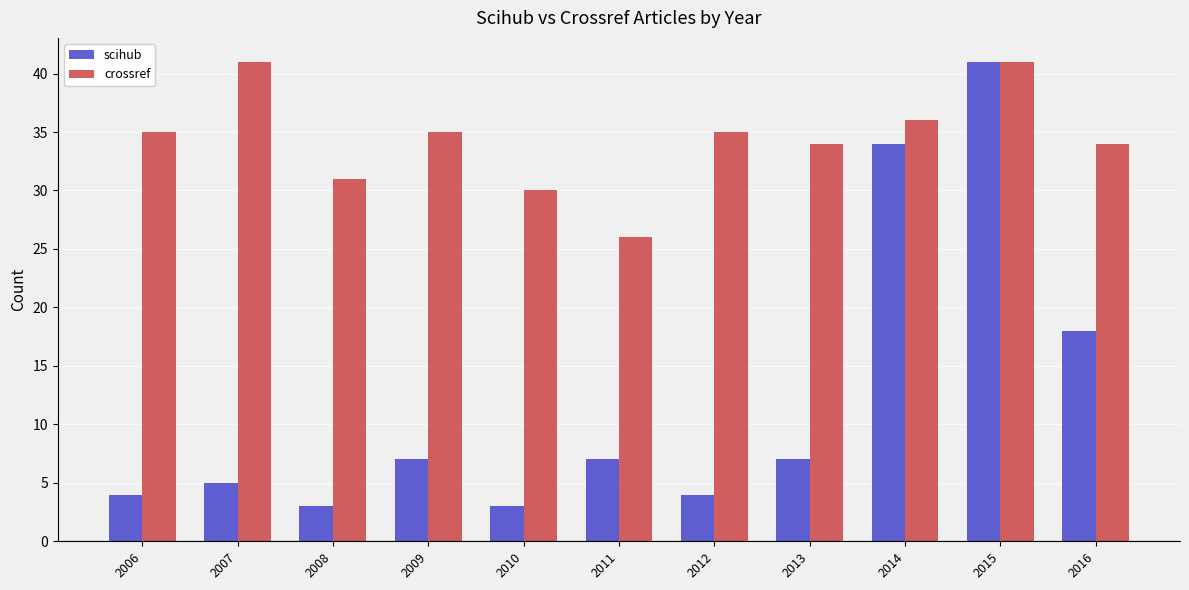

Is it true that crossref equals 14 at 2015?

False